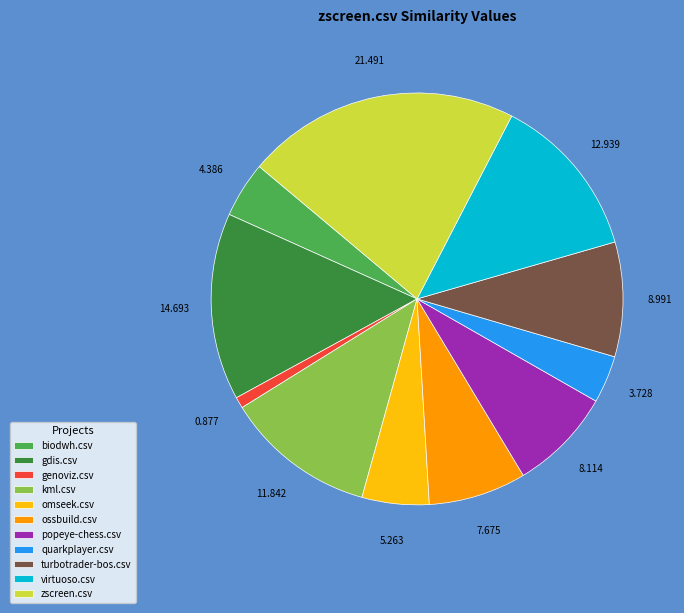

Does omseek.csv represent more than half of the total?

No